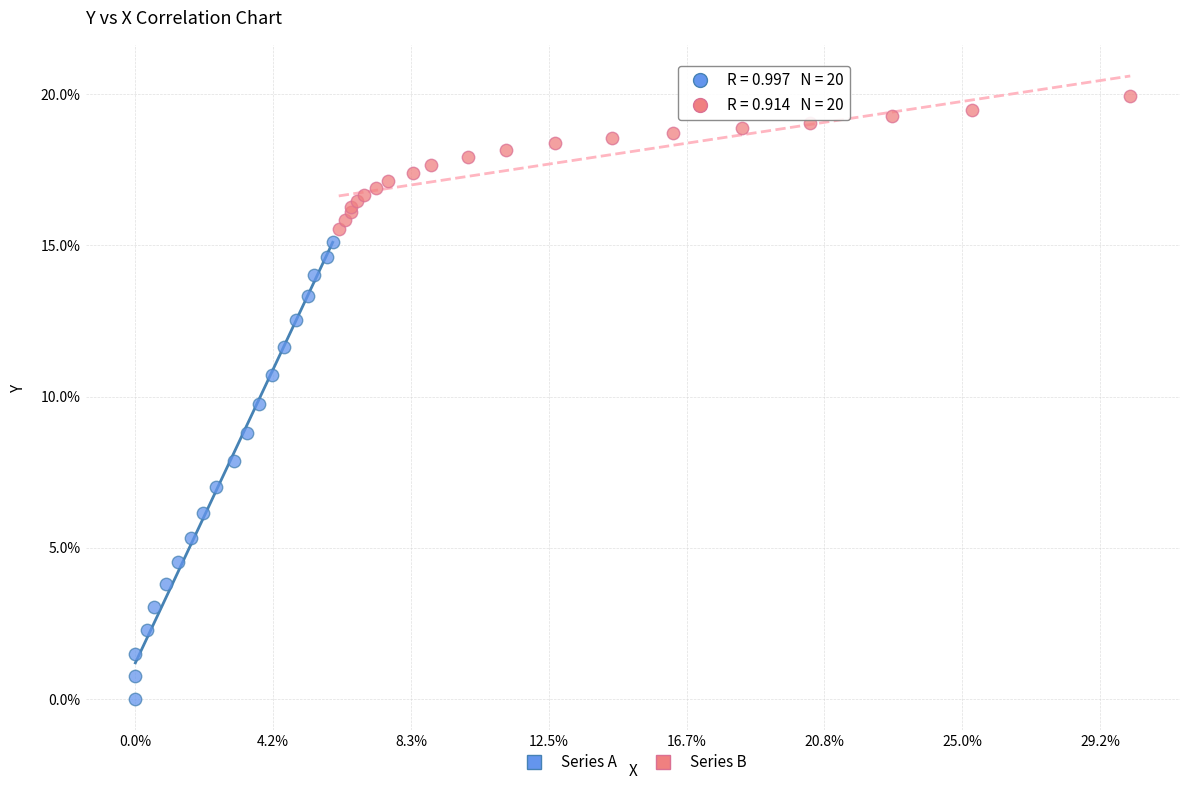

What are all the series names shown in the legend?

Series A, Series B